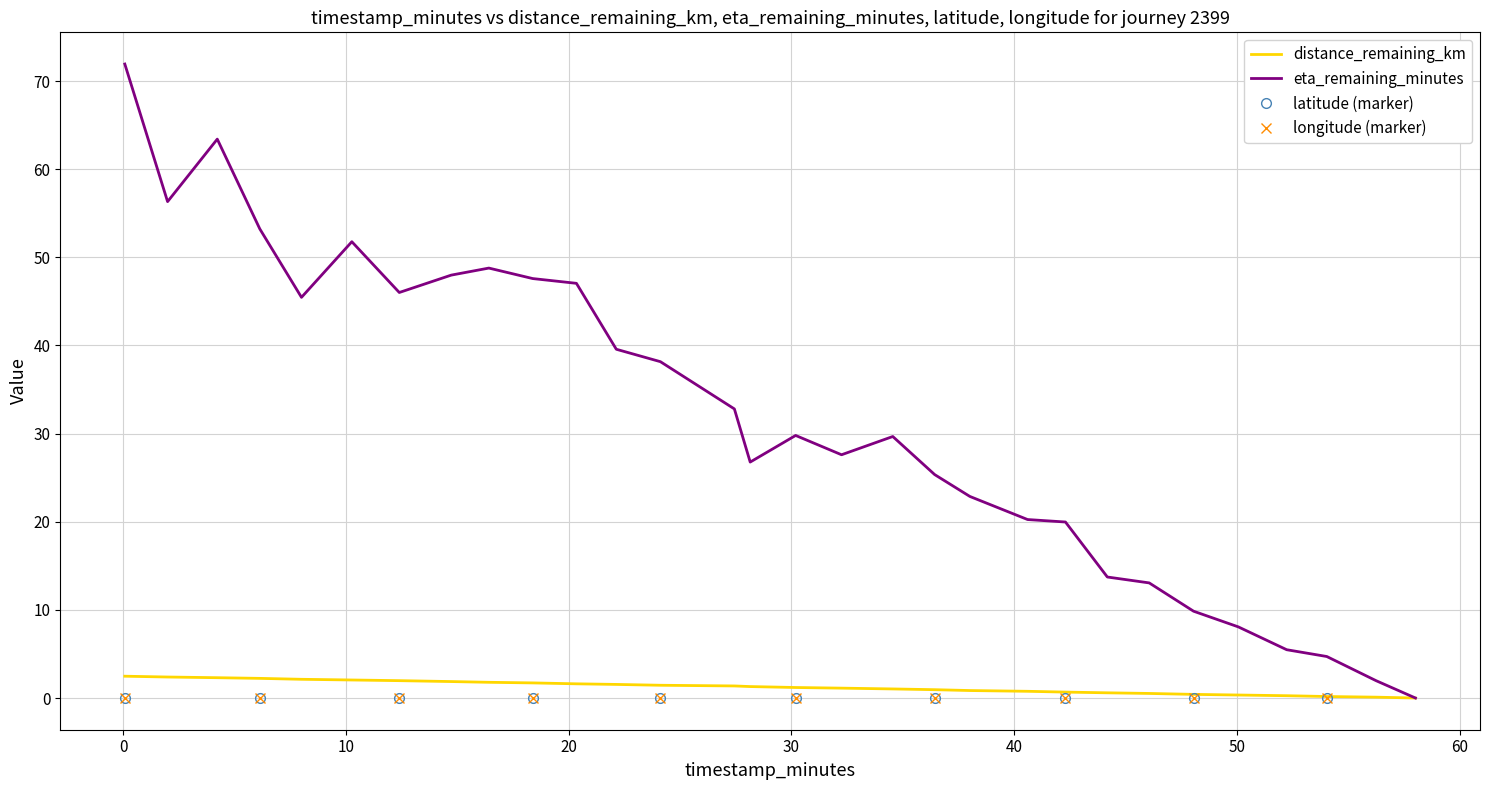

What is the difference between the maximum and minimum values in the eta_remaining_minutes series?

71.9